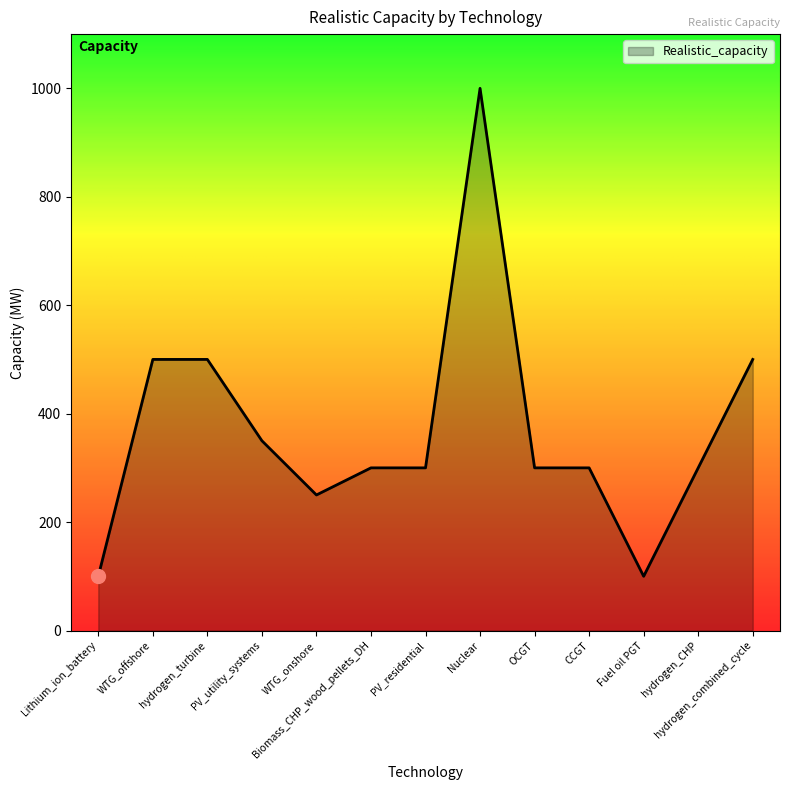

What is the sum of the values at Nuclear and hydrogen_combined_cycle?

1500